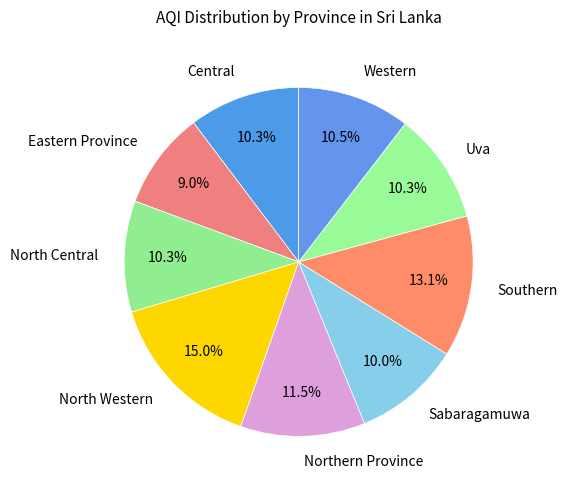

Which slice is the smallest?

Eastern Province